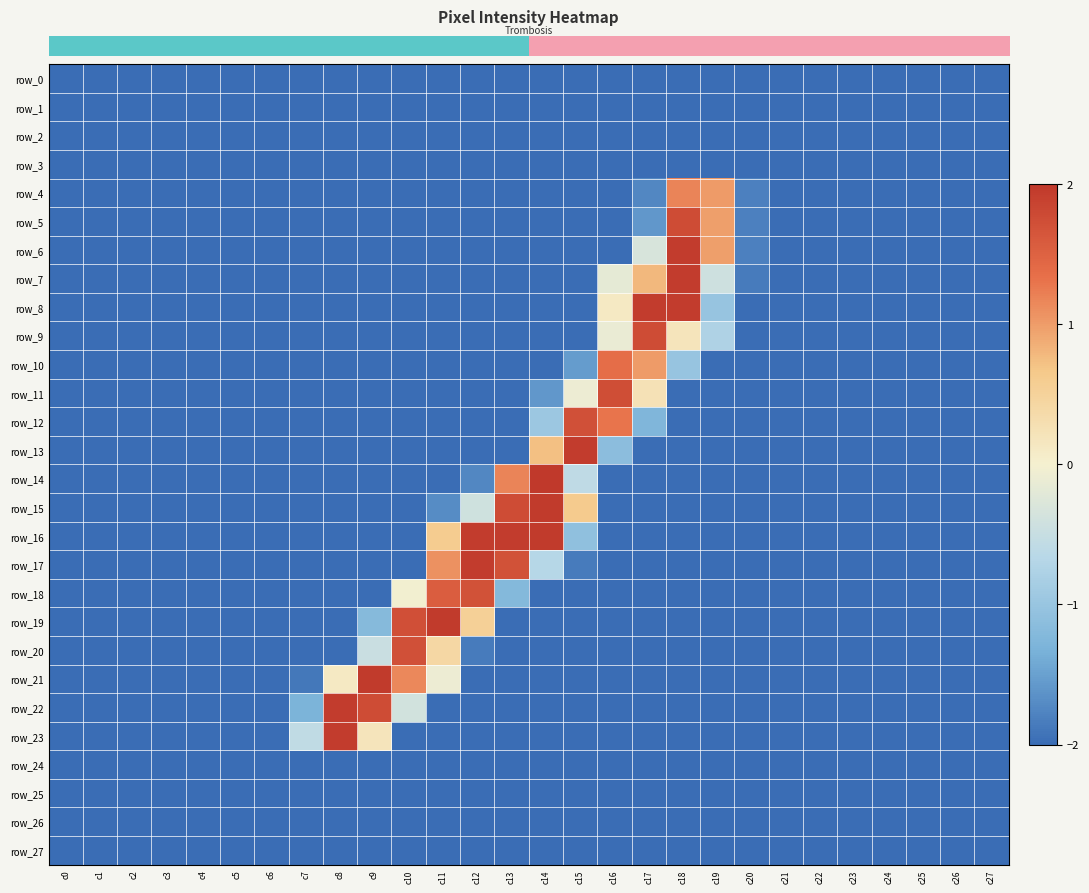

The value of row_4 at c9 is -1.0. True or false?

False